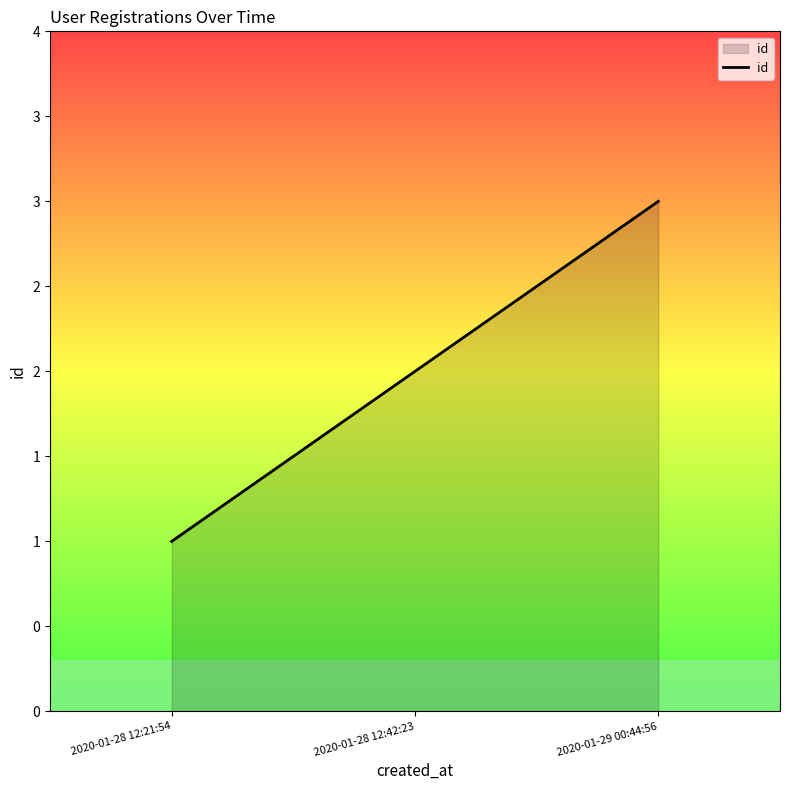

Between 2020-01-28 12:21:54 and 2020-01-29 00:44:56, which is larger?

2020-01-29 00:44:56